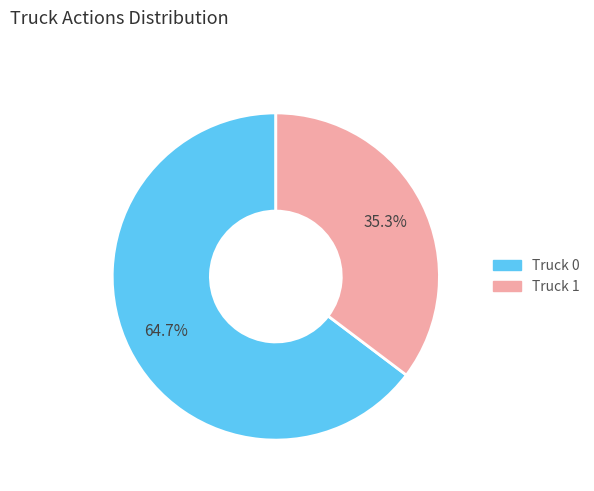

How many slices are in this pie chart?

2